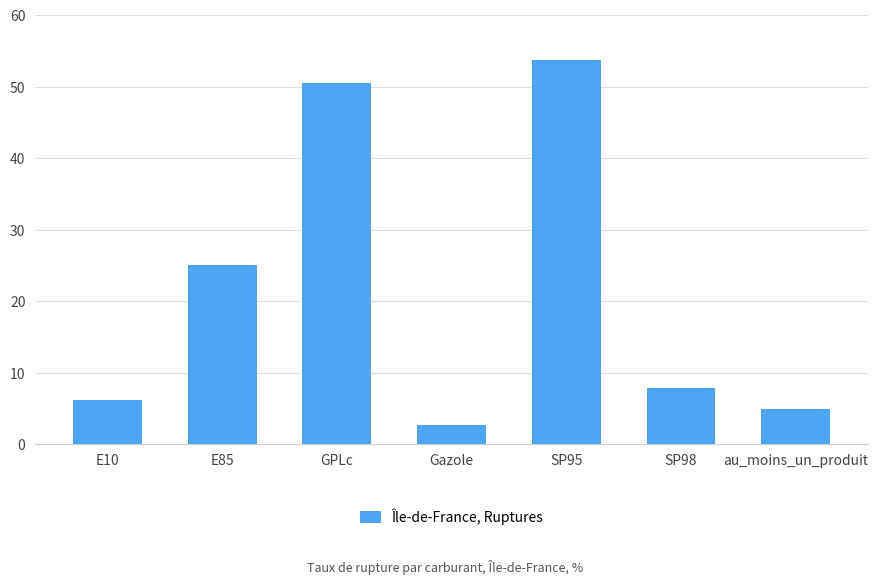

At which category does the chart reach its peak across all series?

SP95